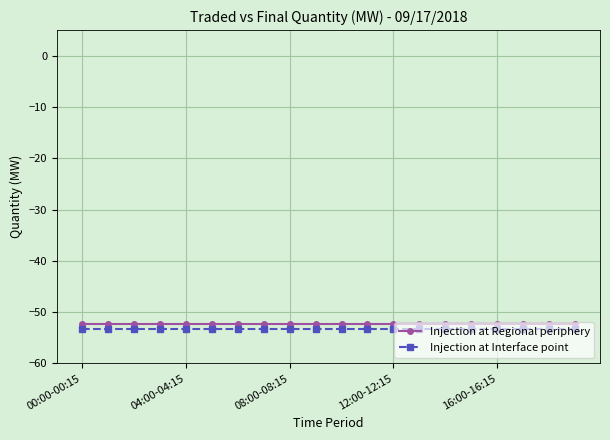

What is the minimum value shown in the chart?

-53.3